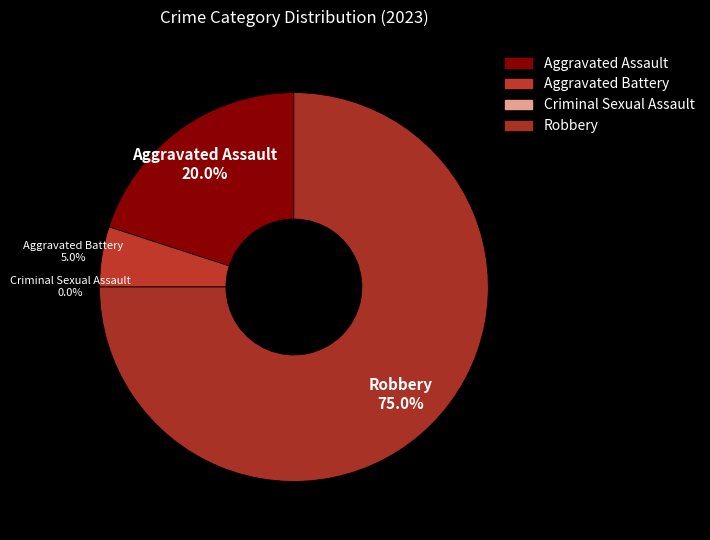

The Criminal Sexual Assault slice represents 0% of the pie. True or false?

True